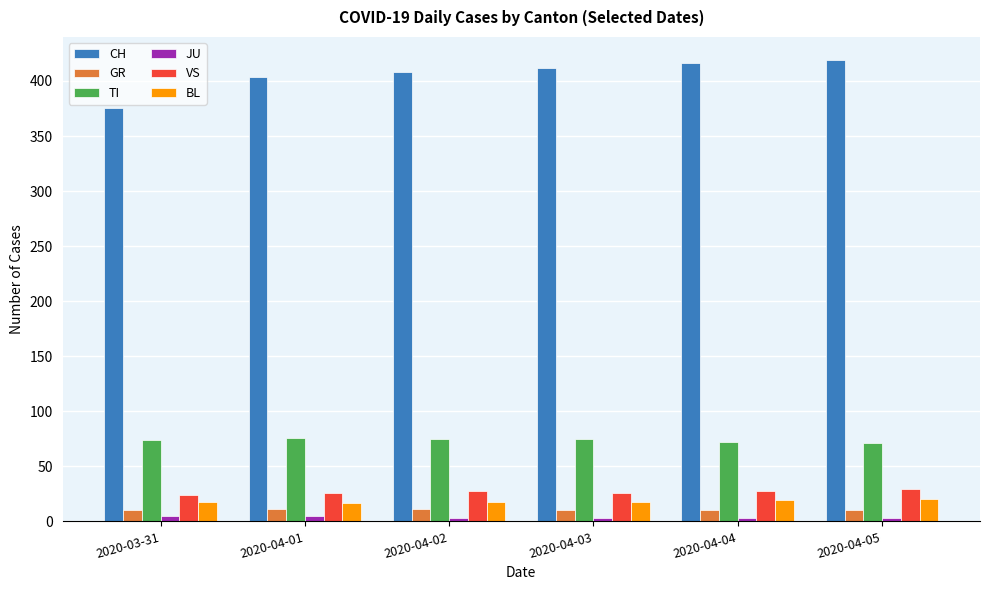

Which series has the widest spread of values?

CH